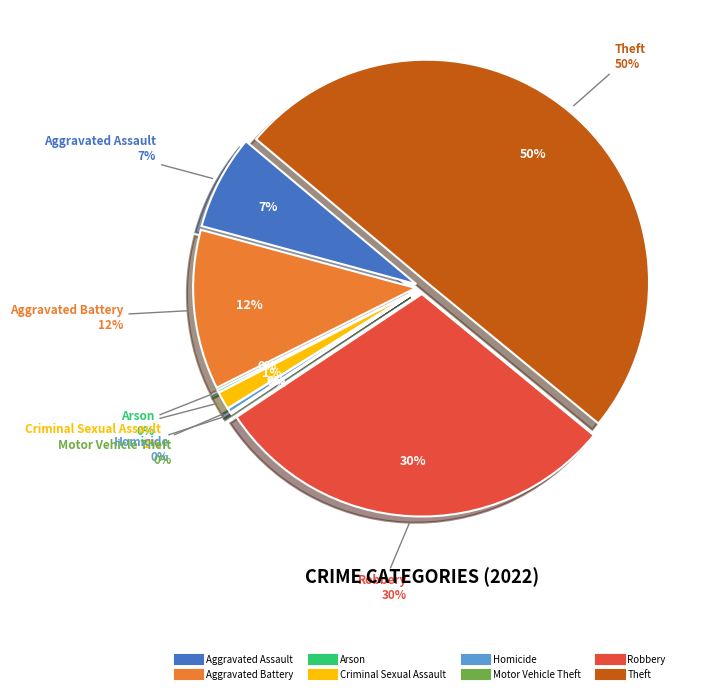

True or false: Criminal Sexual Assault accounts for 9% of the total.

False